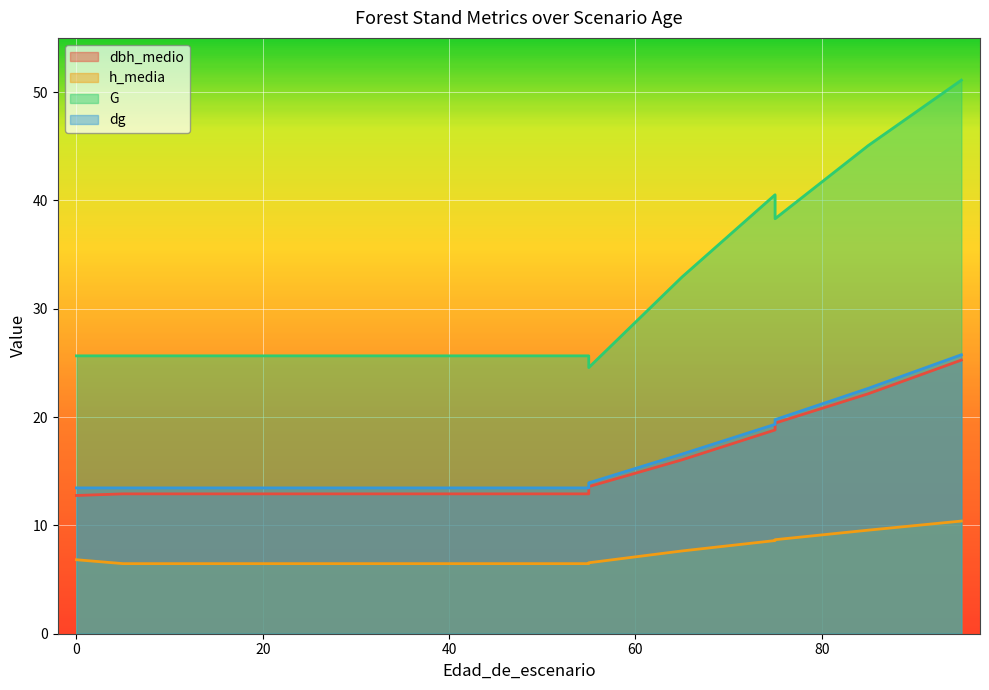

Between 55 and 85, which is larger?

85